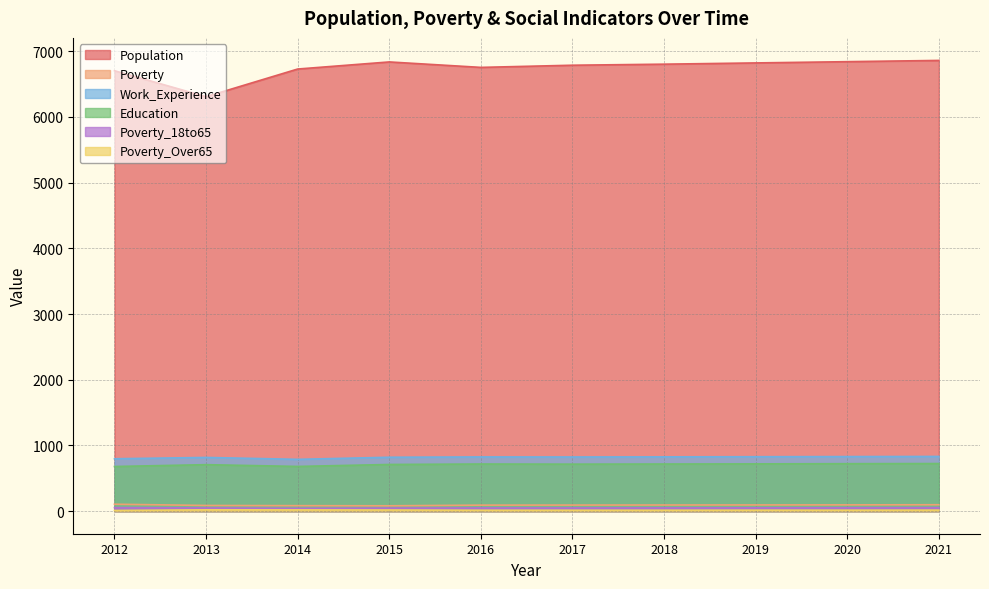

Rank the categories by Work_Experience value from highest to lowest.

2021, 2020, 2019, 2018, 2016, 2017, 2015, 2013, 2012, 2014